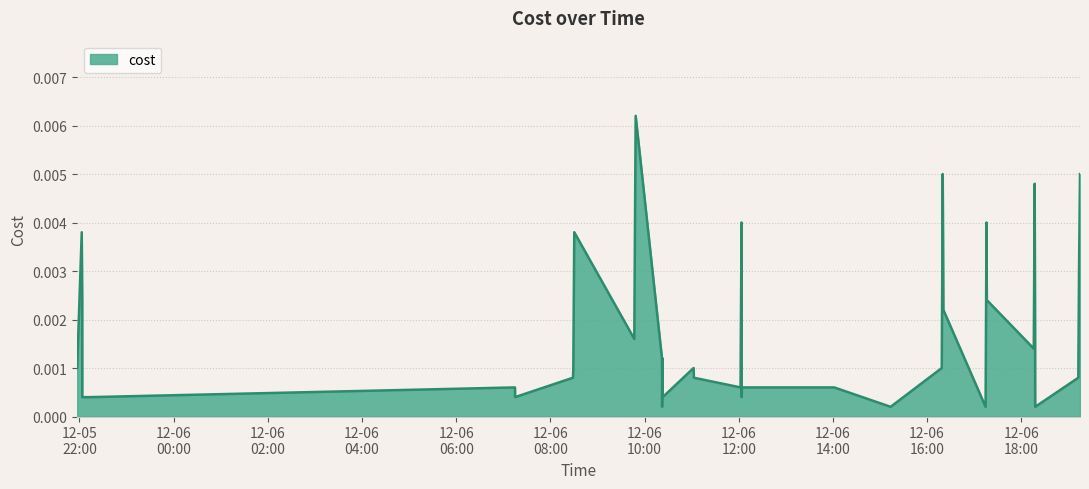

How many lines are shown in the chart?

1